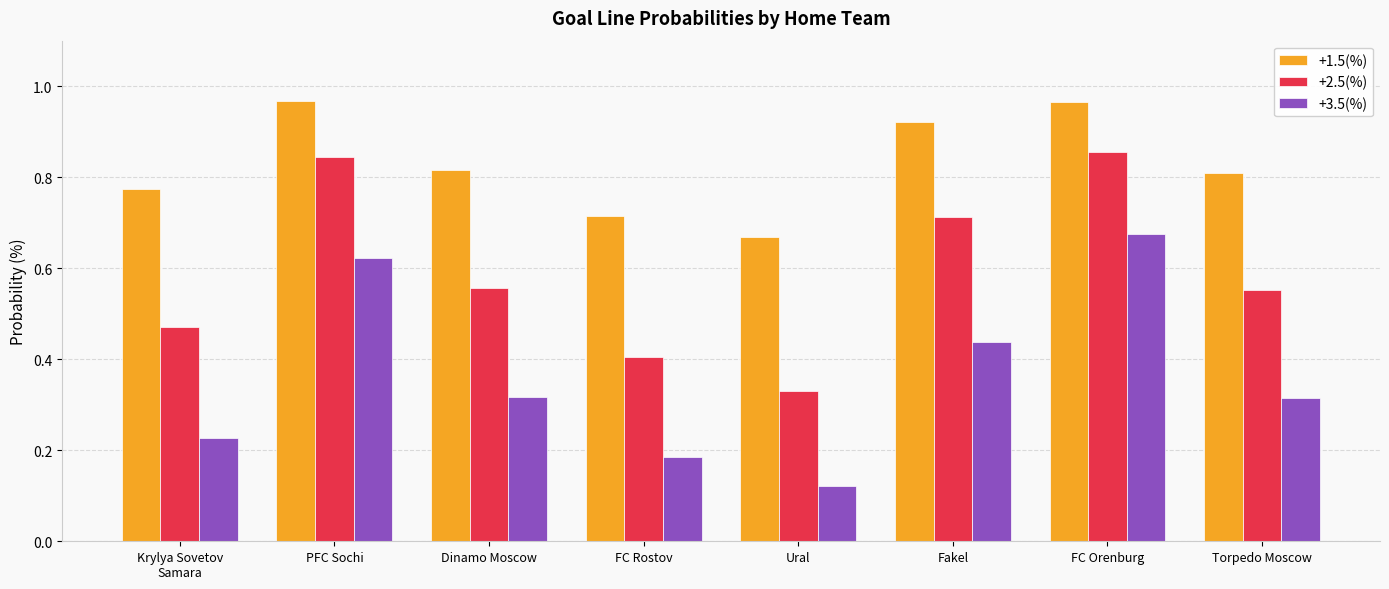

At which category does the chart reach its minimum across all series?

Ural